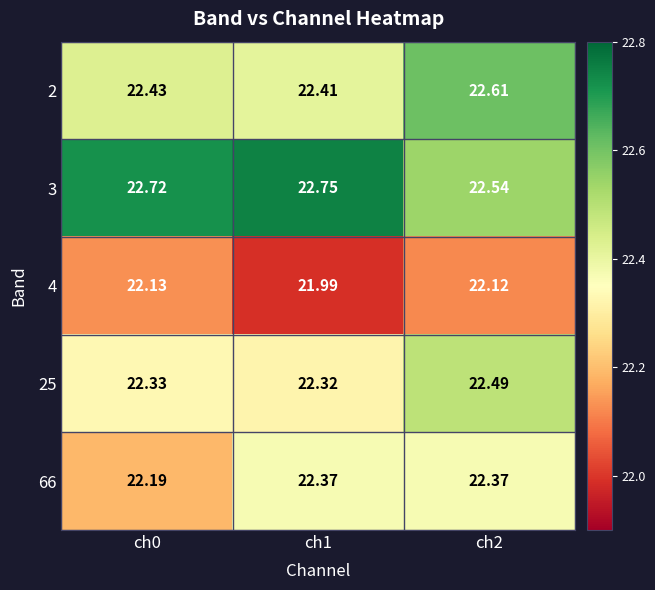

Is the value of 2 at ch0 greater than the value of 25 at ch2?

No